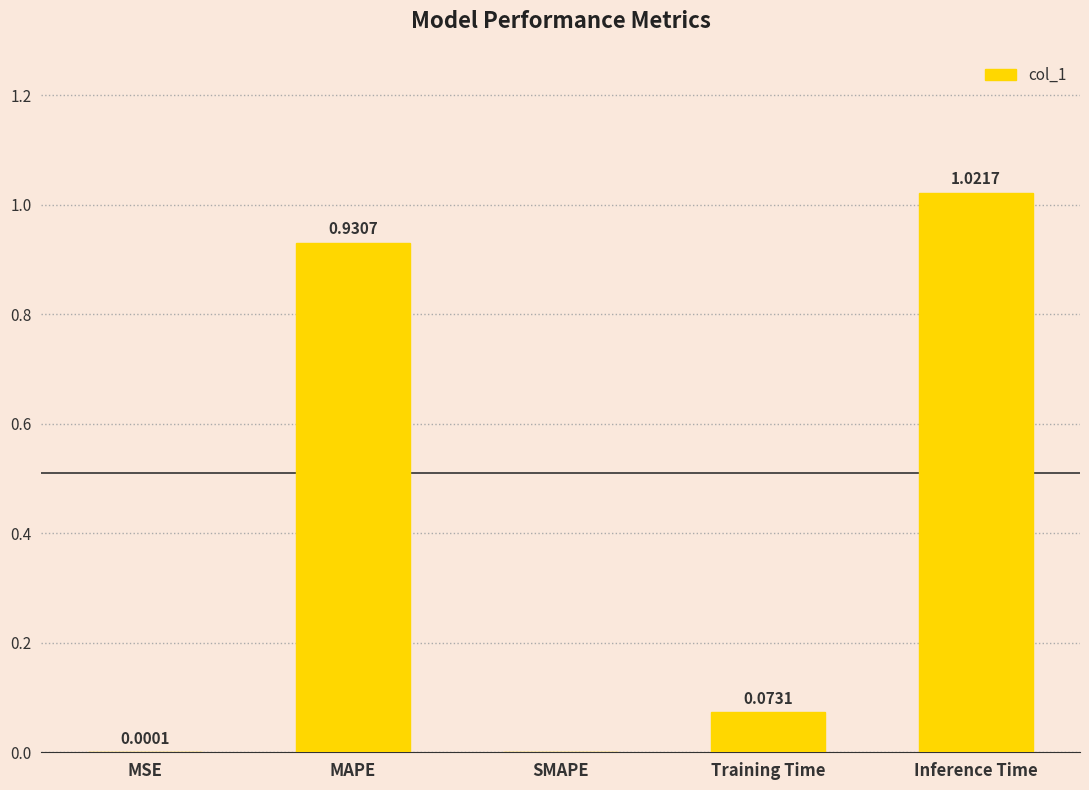

How many categories are shown in the chart?

5